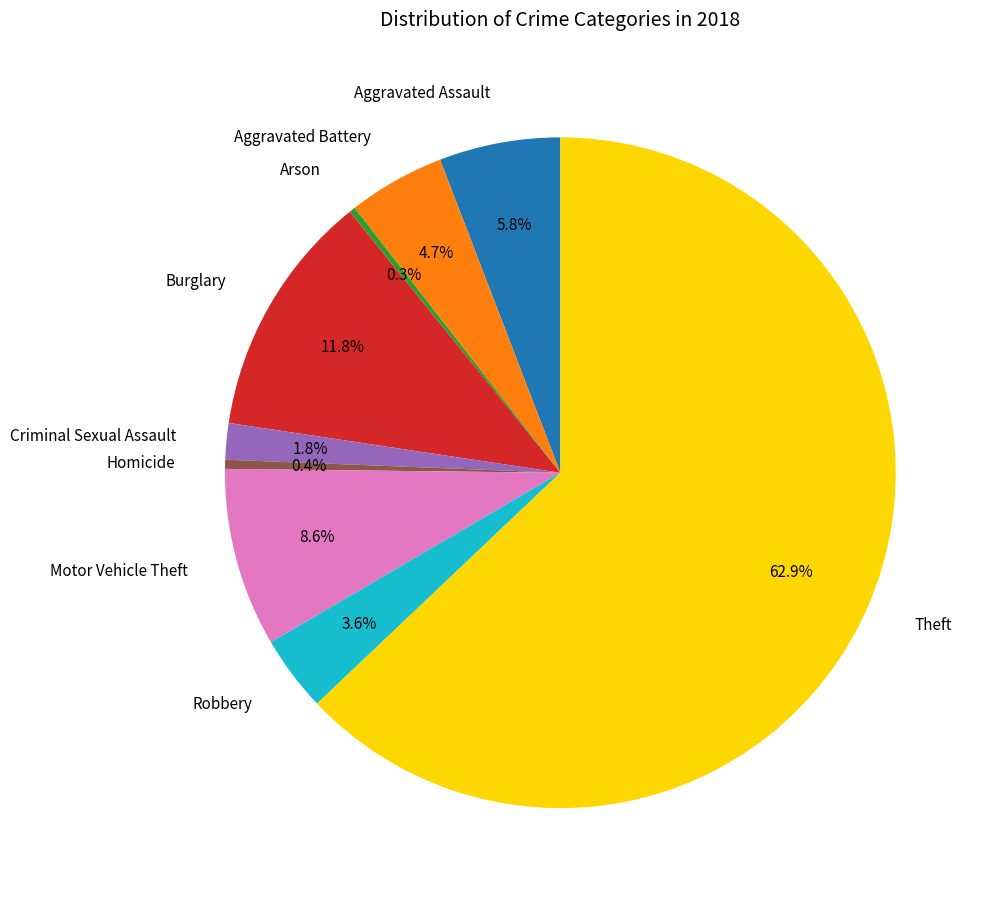

To the nearest percent, what portion does Criminal Sexual Assault represent?

2%